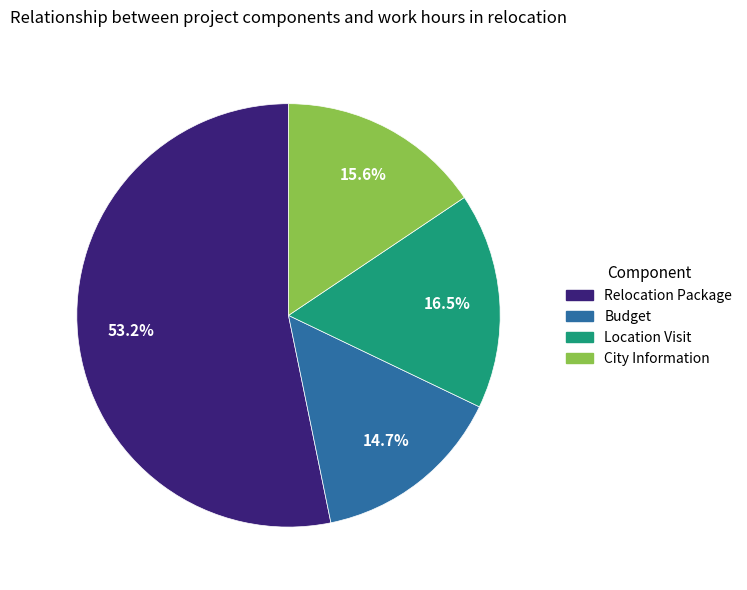

How many segments does this pie chart have?

4